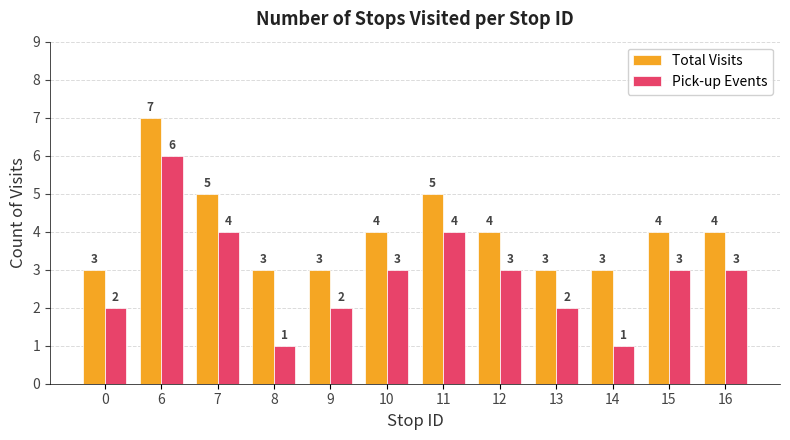

Reading right to left, transcribe all the data shown in this chart.

Total Visits: 4	4	3	3	4	5	4	3	3	5	7	3
Pick-up Events: 3	3	1	2	3	4	3	2	1	4	6	2